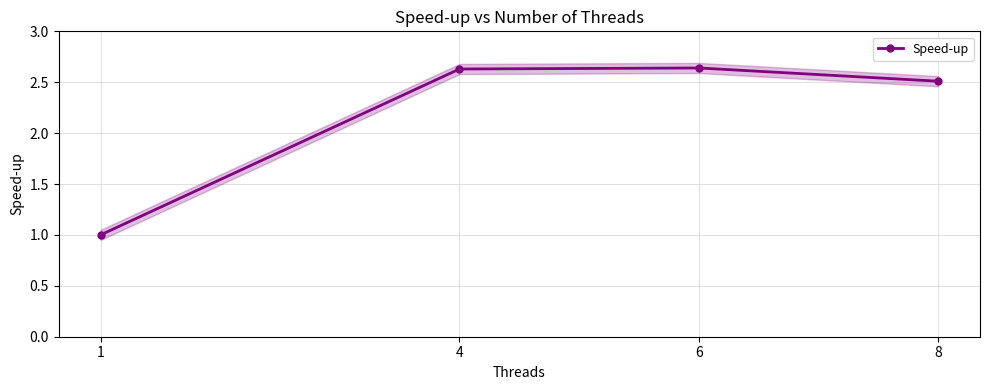

Between 6 and 1, which is larger?

6